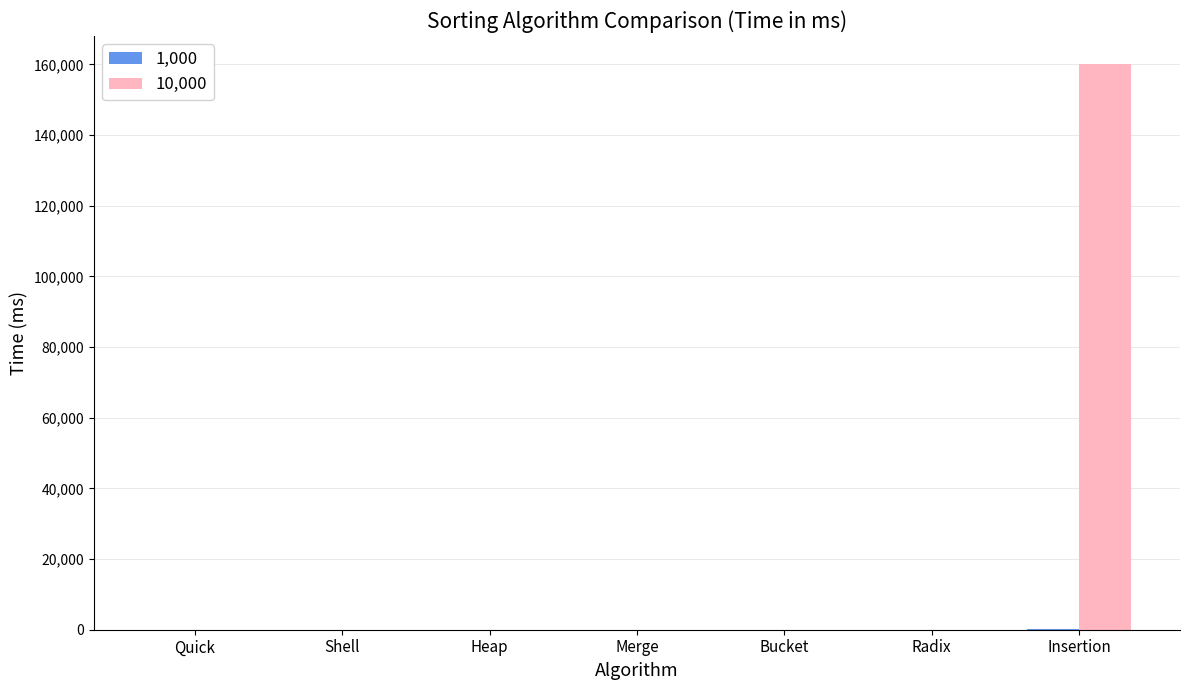

What is the spread (max minus min) of values at Radix?

23.2